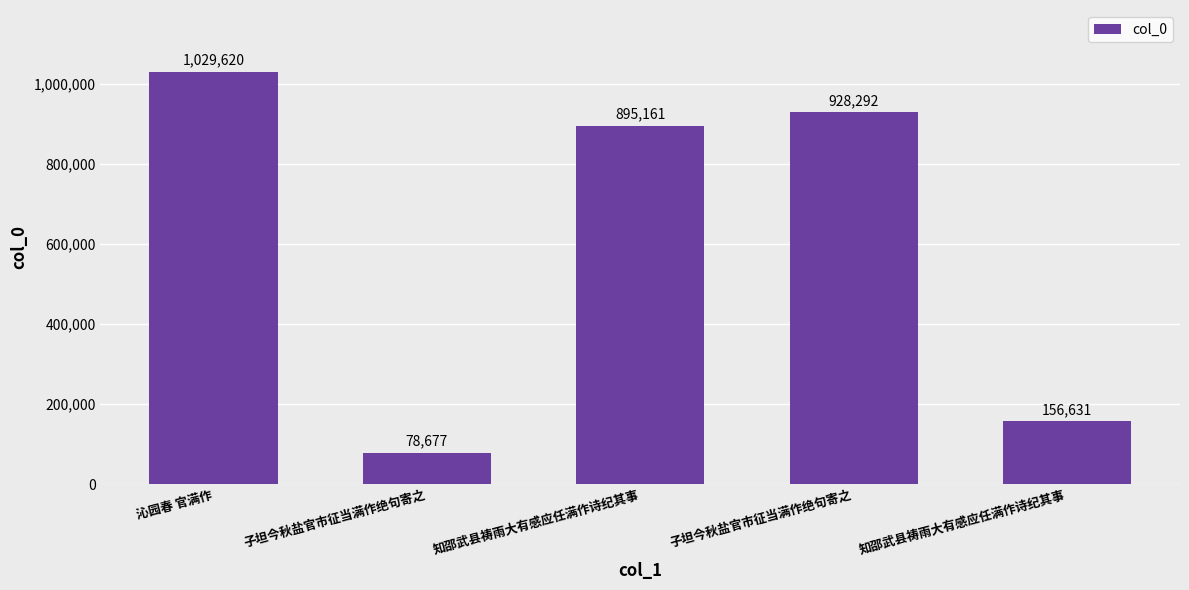

True or false: the data shows 78677 at 子坦今秋盐官市征当满作绝句寄之.

True